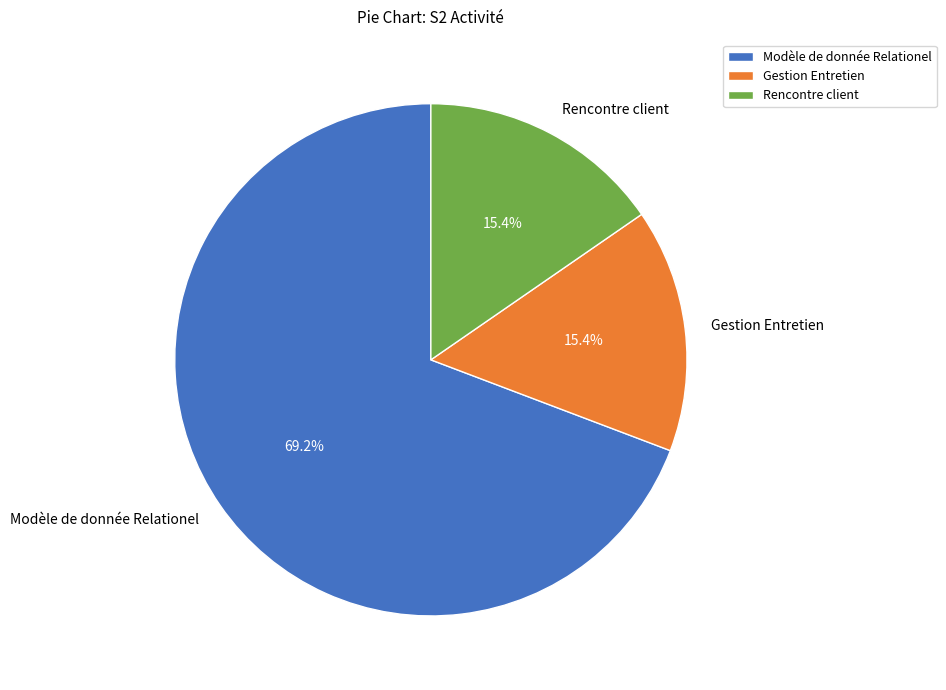

Is there a majority slice in this chart?

Yes